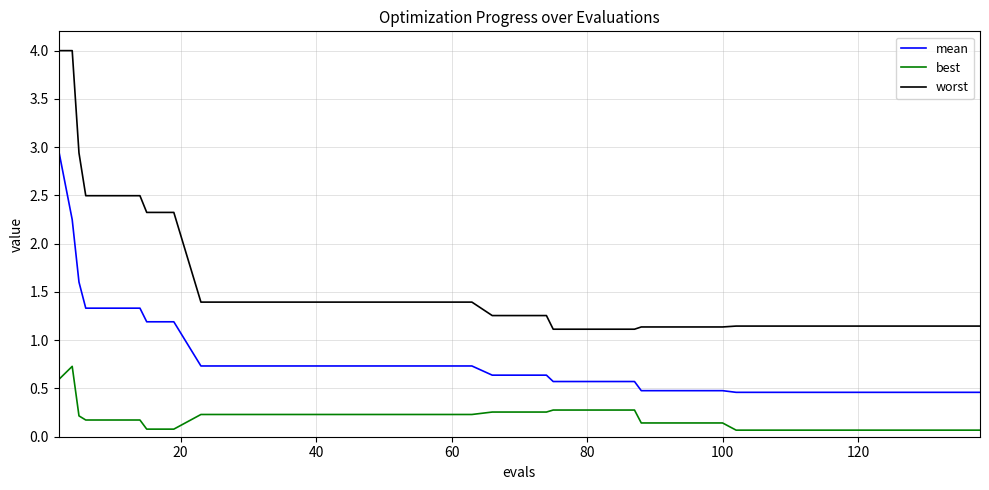

Which series has the widest spread of values?

worst